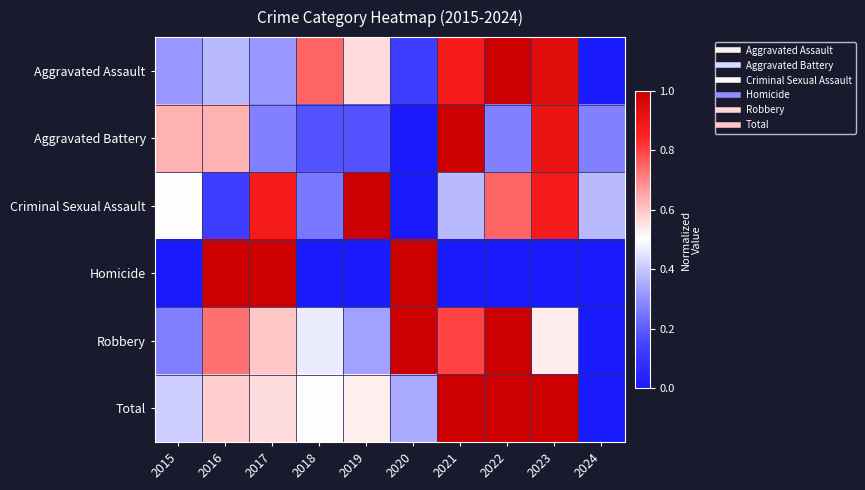

Reading left to right, transcribe all the data shown in this chart.

Aggravated Assault: 2015=0.3	2016=0.4	2017=0.3	2018=0.8	2019=0.6	2020=0.1	2021=0.9	2022=1.0	2023=0.9	2024=0.0
Aggravated Battery: 2015=0.6	2016=0.6	2017=0.3	2018=0.2	2019=0.2	2020=0.0	2021=1.0	2022=0.3	2023=0.9	2024=0.3
Criminal Sexual Assault: 2015=0.5	2016=0.1	2017=0.9	2018=0.2	2019=1.0	2020=0.0	2021=0.4	2022=0.8	2023=0.9	2024=0.4
Homicide: 2015=0.0	2016=1.0	2017=1.0	2018=0.0	2019=0.0	2020=1.0	2021=0.0	2022=0.0	2023=0.0	2024=0.0
Robbery: 2015=0.3	2016=0.7	2017=0.6	2018=0.5	2019=0.3	2020=1.0	2021=0.8	2022=1.0	2023=0.5	2024=0.0
Total: 2015=0.4	2016=0.6	2017=0.6	2018=0.5	2019=0.5	2020=0.4	2021=1.0	2022=1.0	2023=1.0	2024=0.0